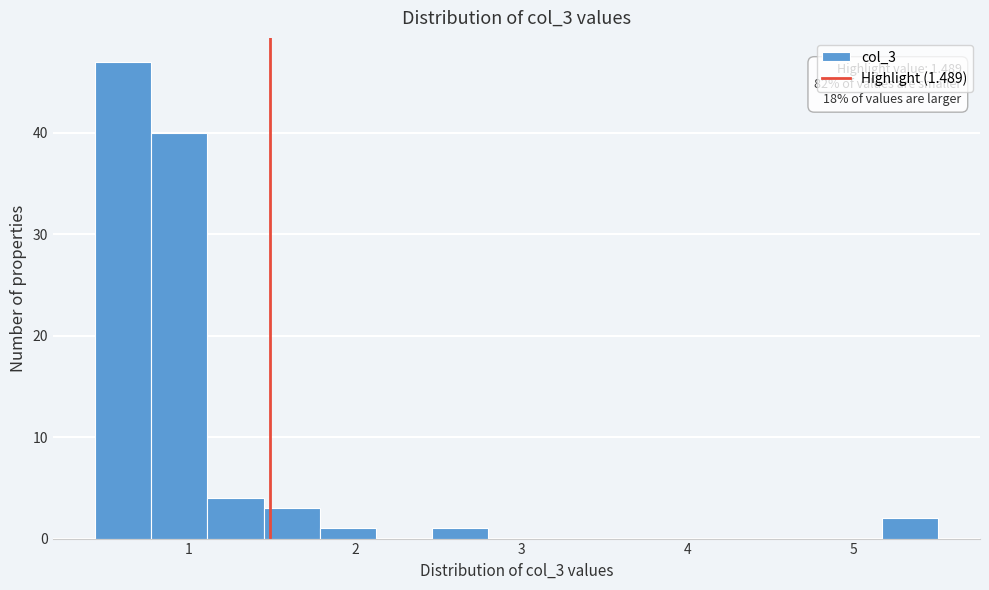

Read against the x-axis, roughly where is the centre of the tallest bar?

0.6